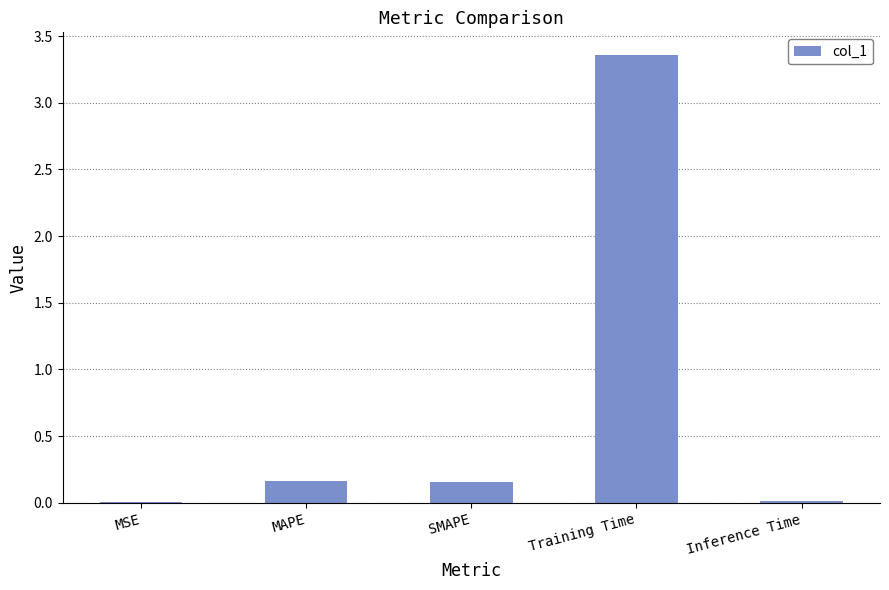

Which category has the highest value across all series?

Training Time